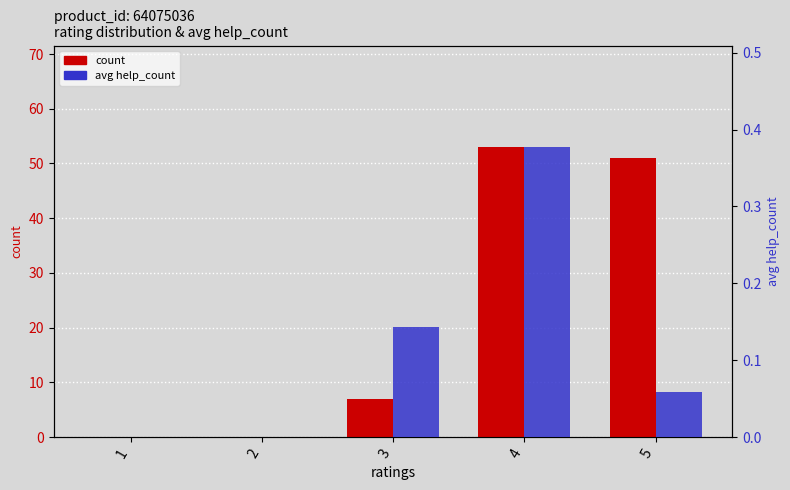

The count series shows 35.4 at 5. True or false?

False